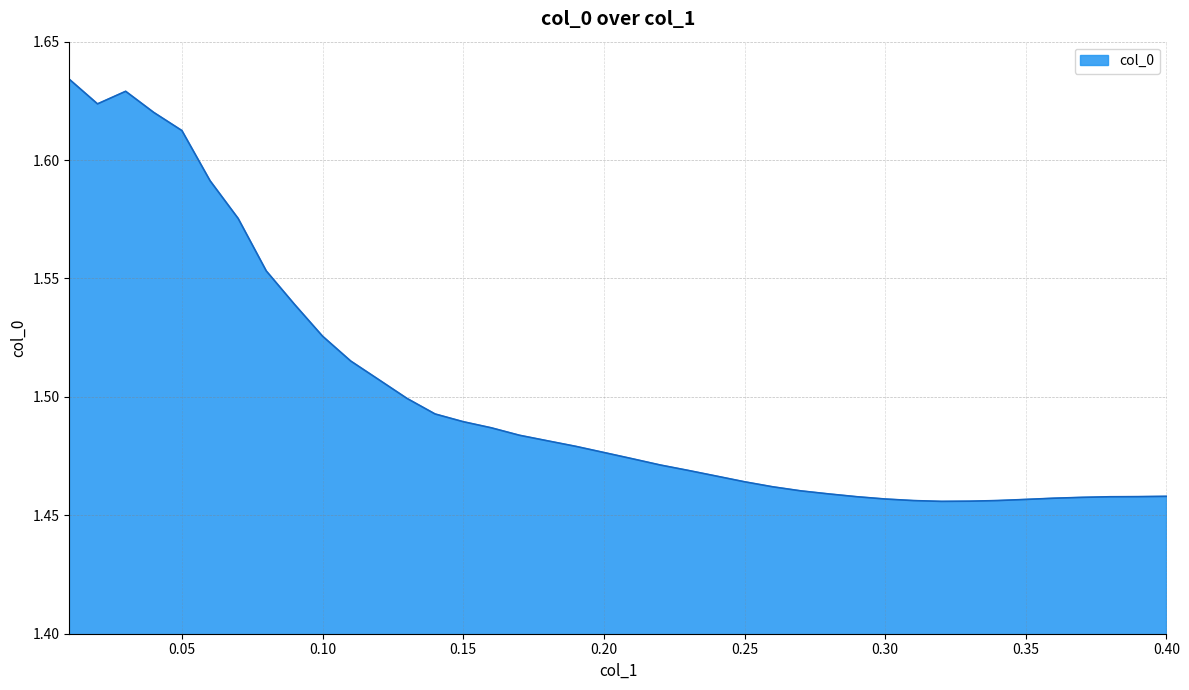

Does the chart display data point markers on the line(s)?

No